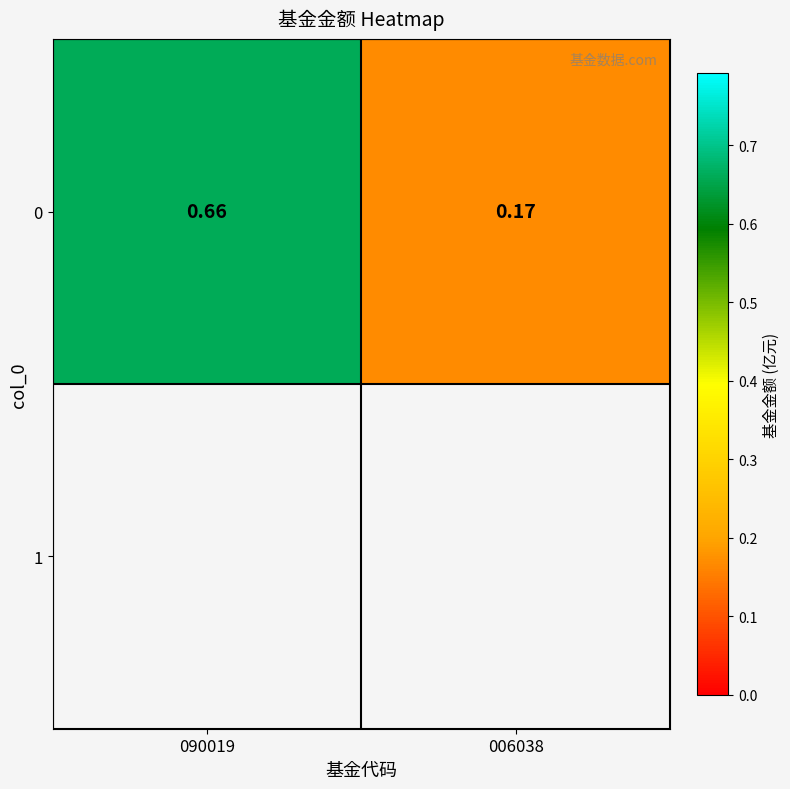

Count the number of data series in this chart.

1